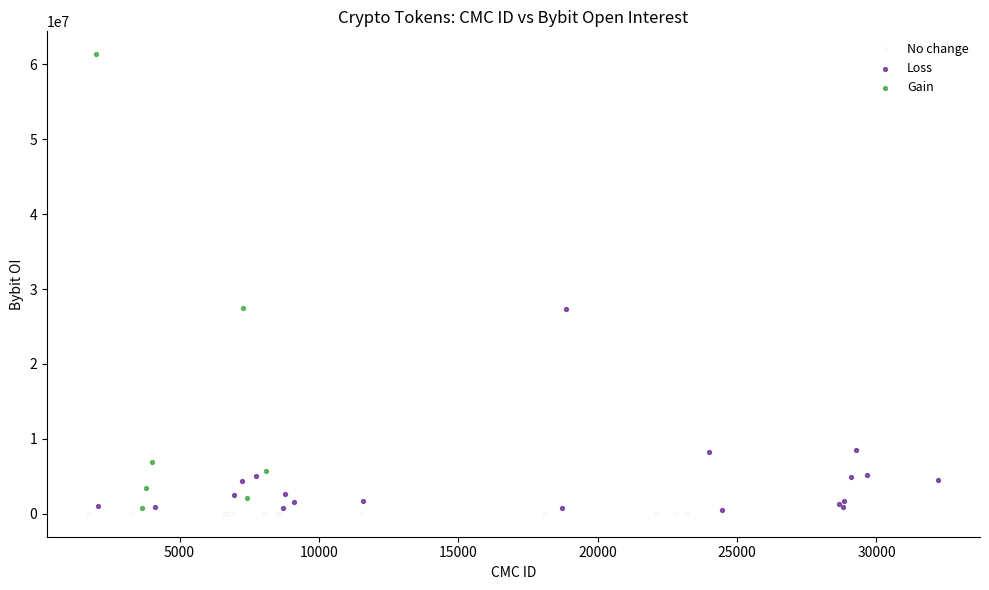

Which series reaches the maximum Y coordinate?

Gain